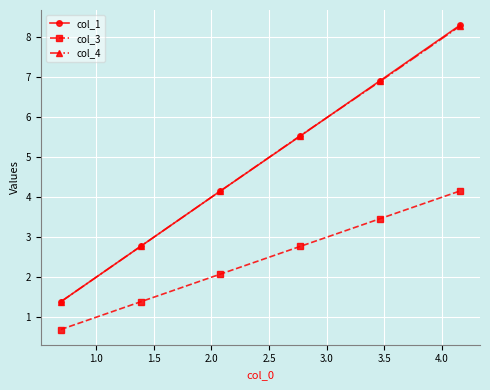

How many data points in col_3 are less than 2?

2